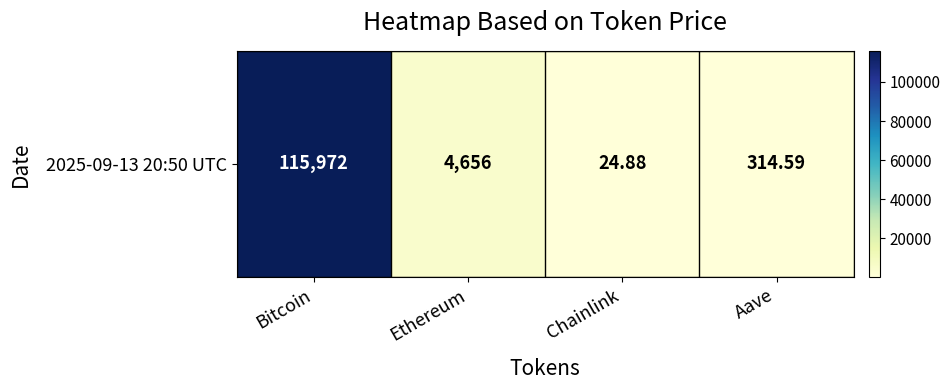

Where does the data first go above 4655?

Bitcoin